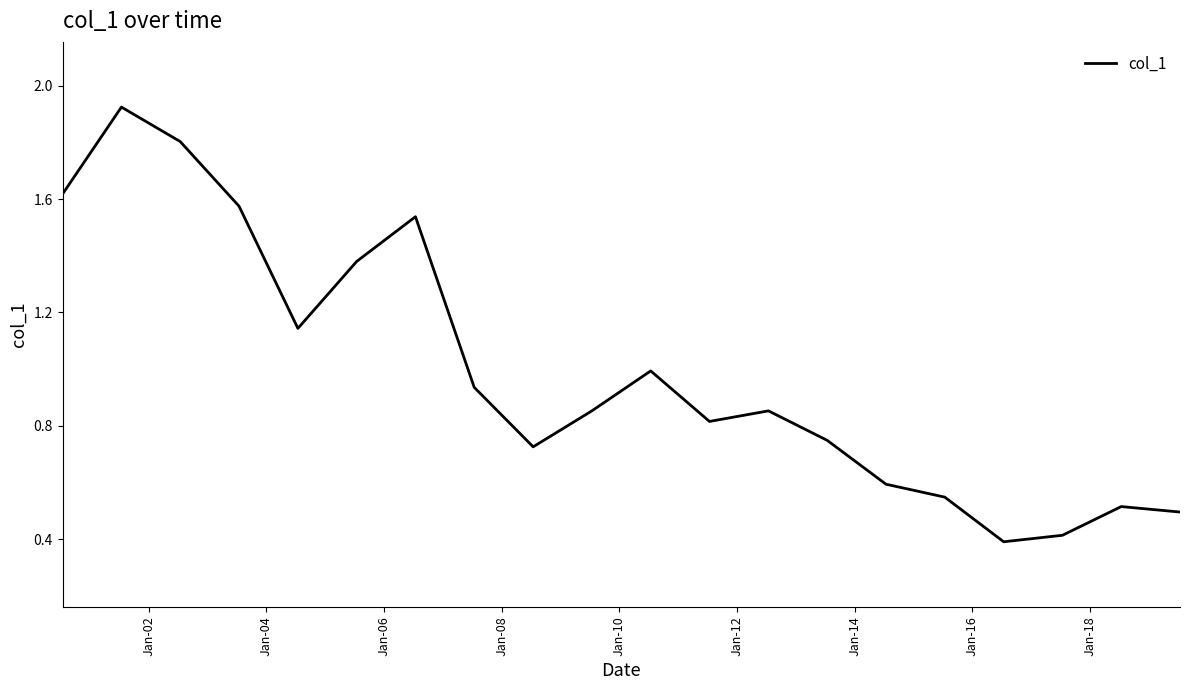

Does the chart have visible grid lines?

No